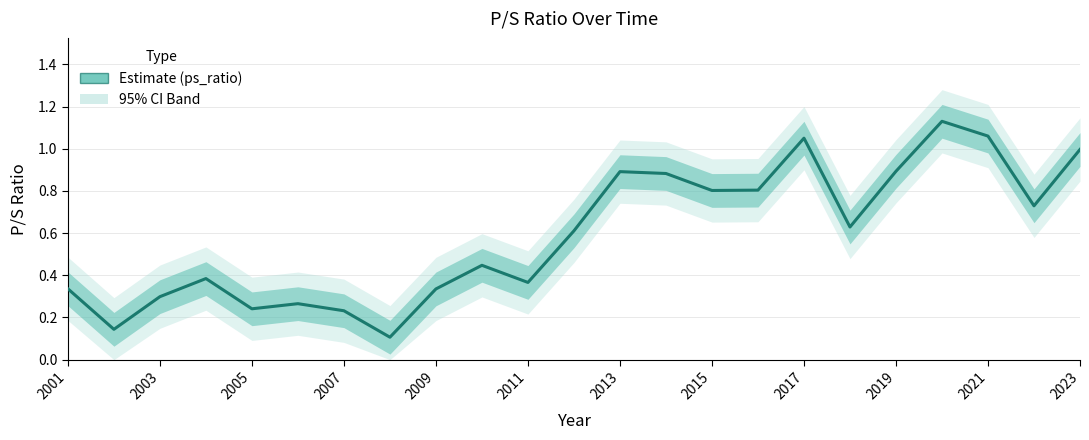

What is the smallest value displayed?

0.1